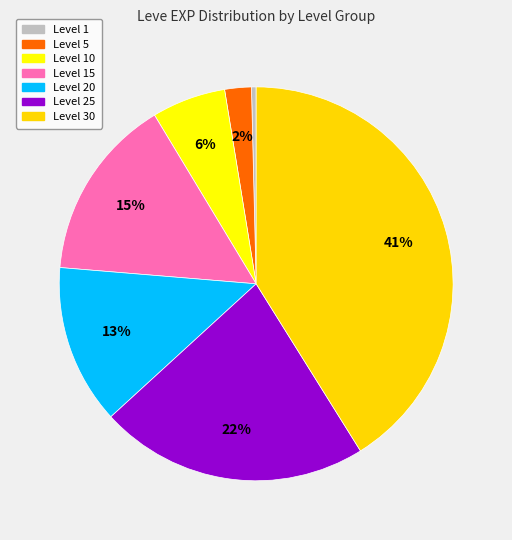

True or false: Level 25 accounts for 22% of the total.

True